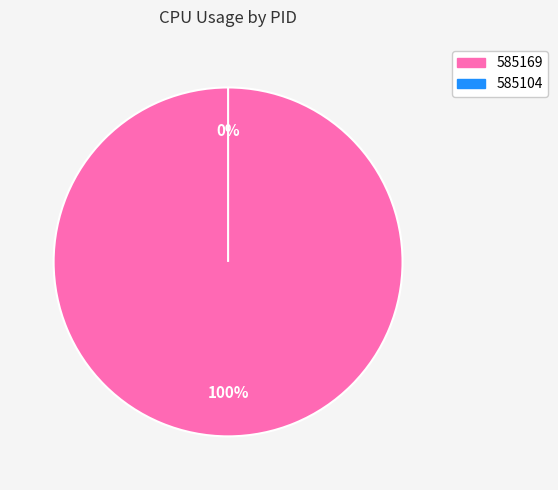

What is the change in value from 585169 to 585104?

-6.7